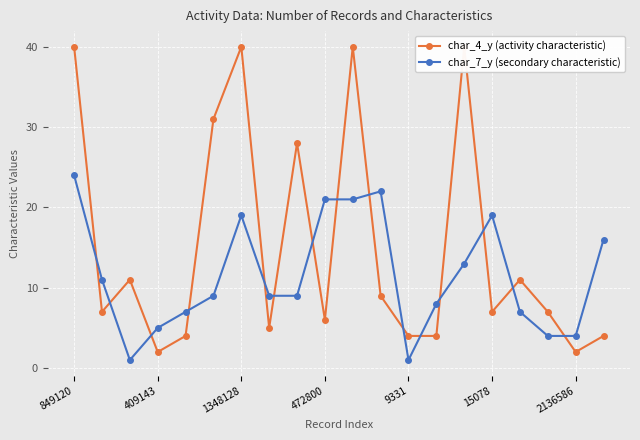

What is the maximum value shown in the chart?

40